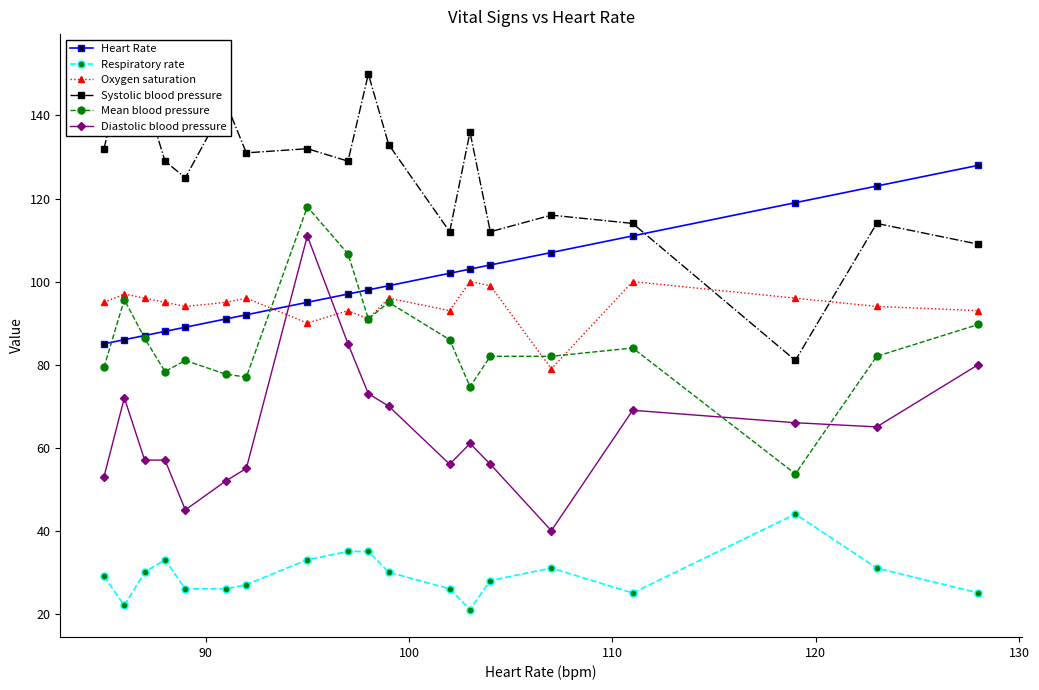

What are all the series names shown in the legend?

Heart Rate, Respiratory rate, Oxygen saturation, Systolic blood pressure, Mean blood pressure, Diastolic blood pressure